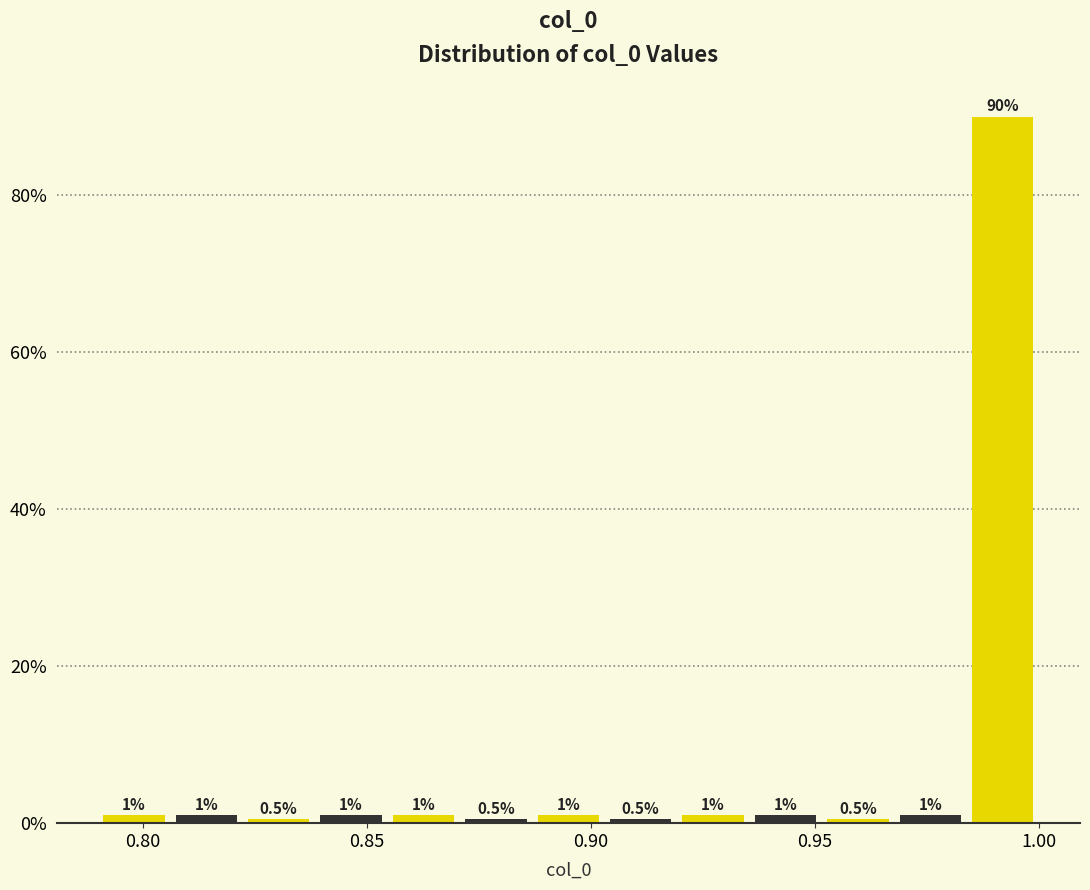

Read against the x-axis, roughly where is the centre of the tallest bar?

0.990